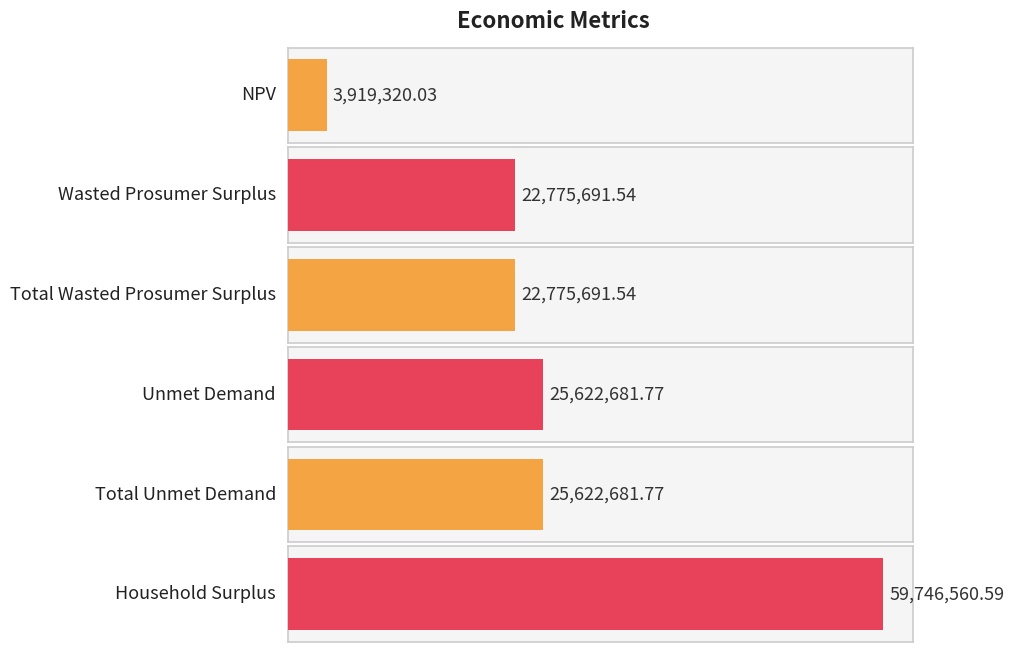

What is the difference between the second highest and minimum values?

21703361.7